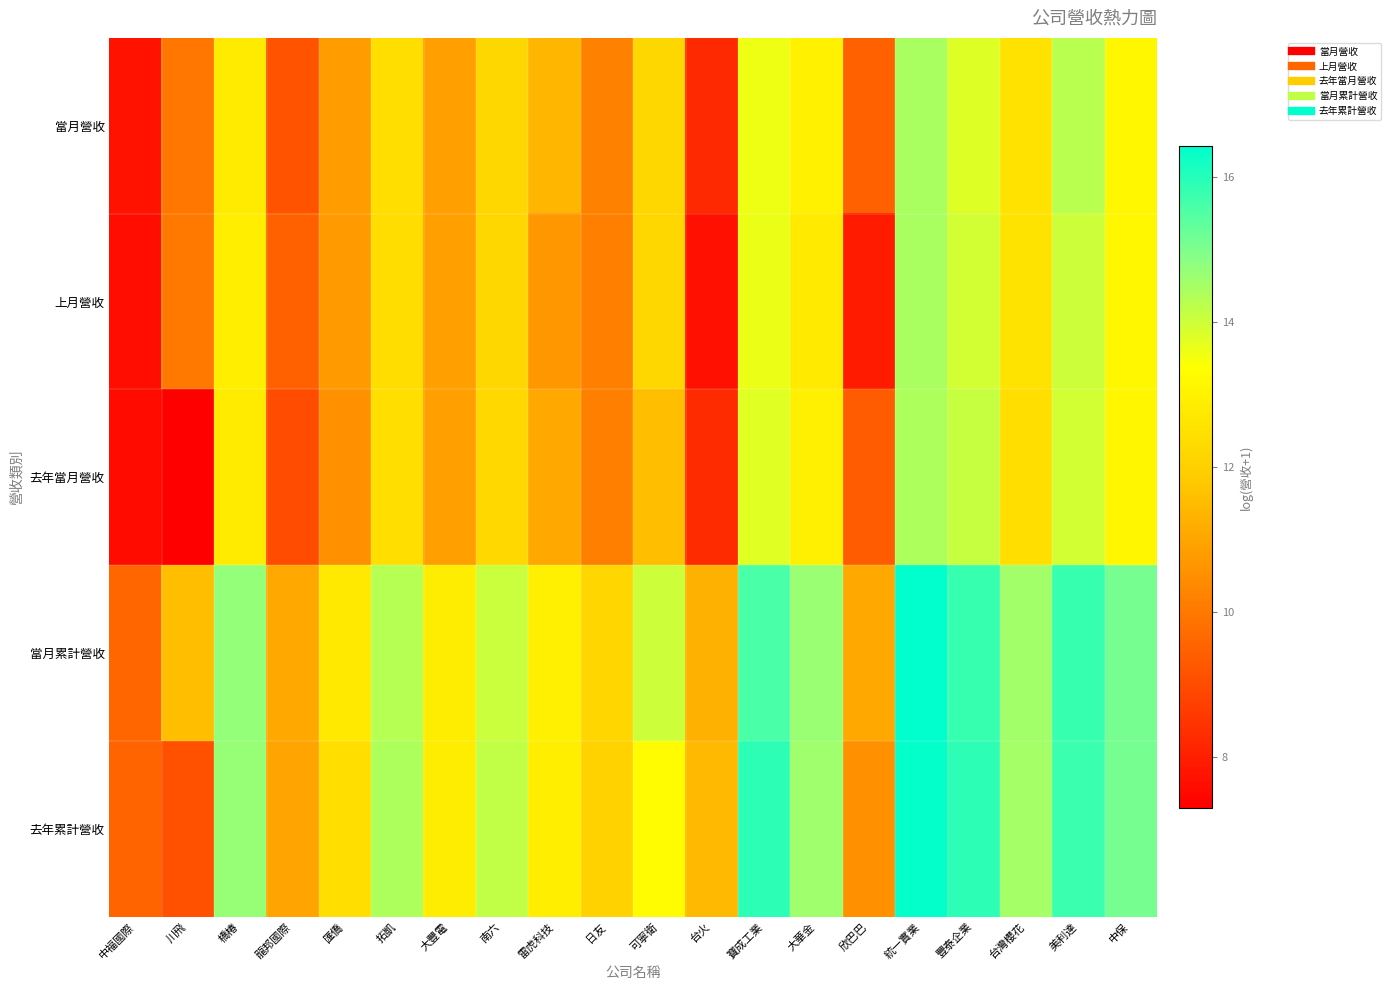

What is the spread (max minus min) of values at 川飛?

4.3